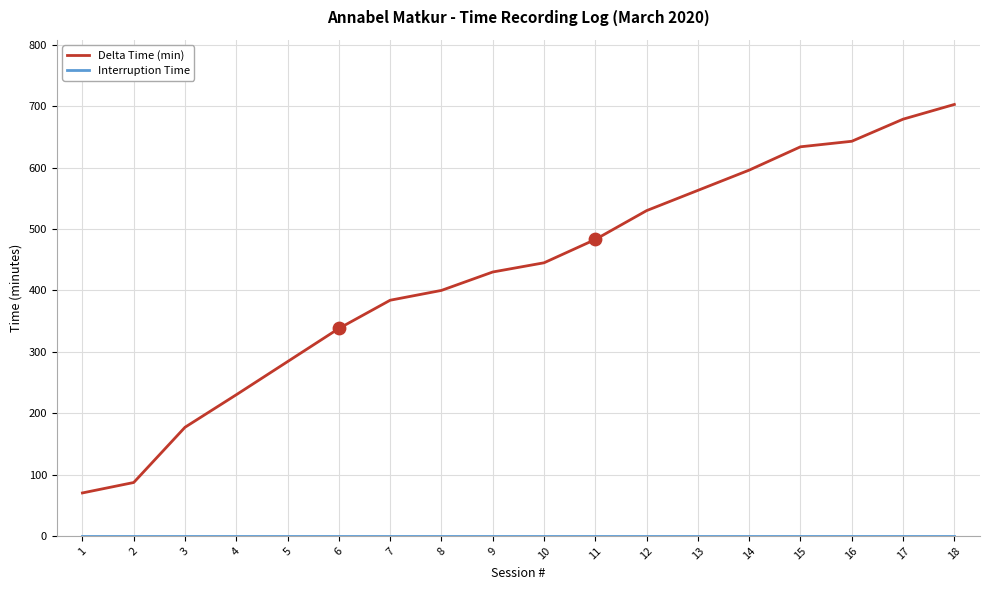

Which series has the largest total across all categories?

Delta Time (min)